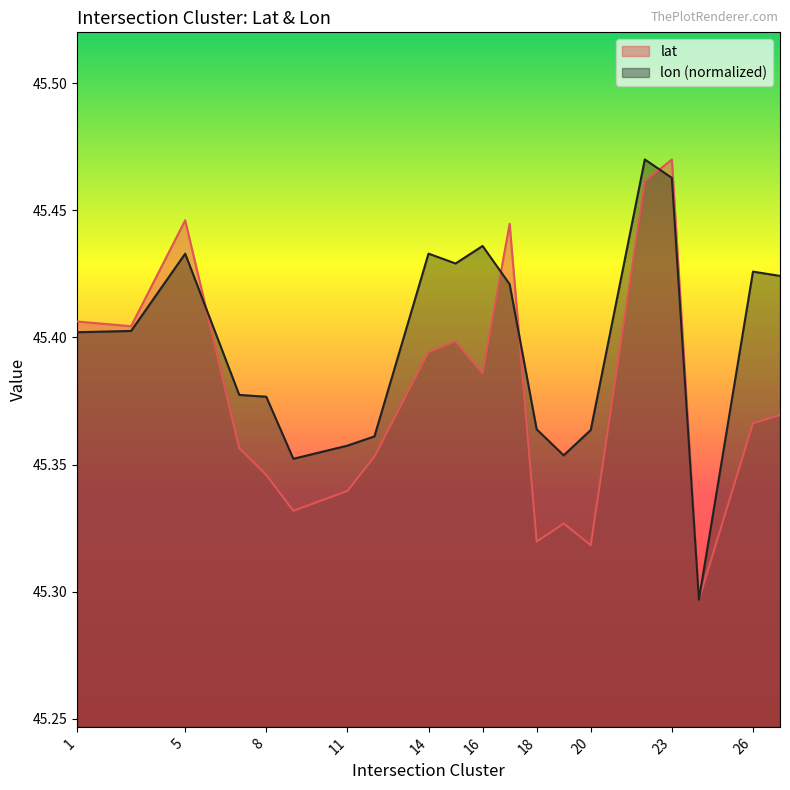

What is the value of the lat point at the 8th from the left?

45.4